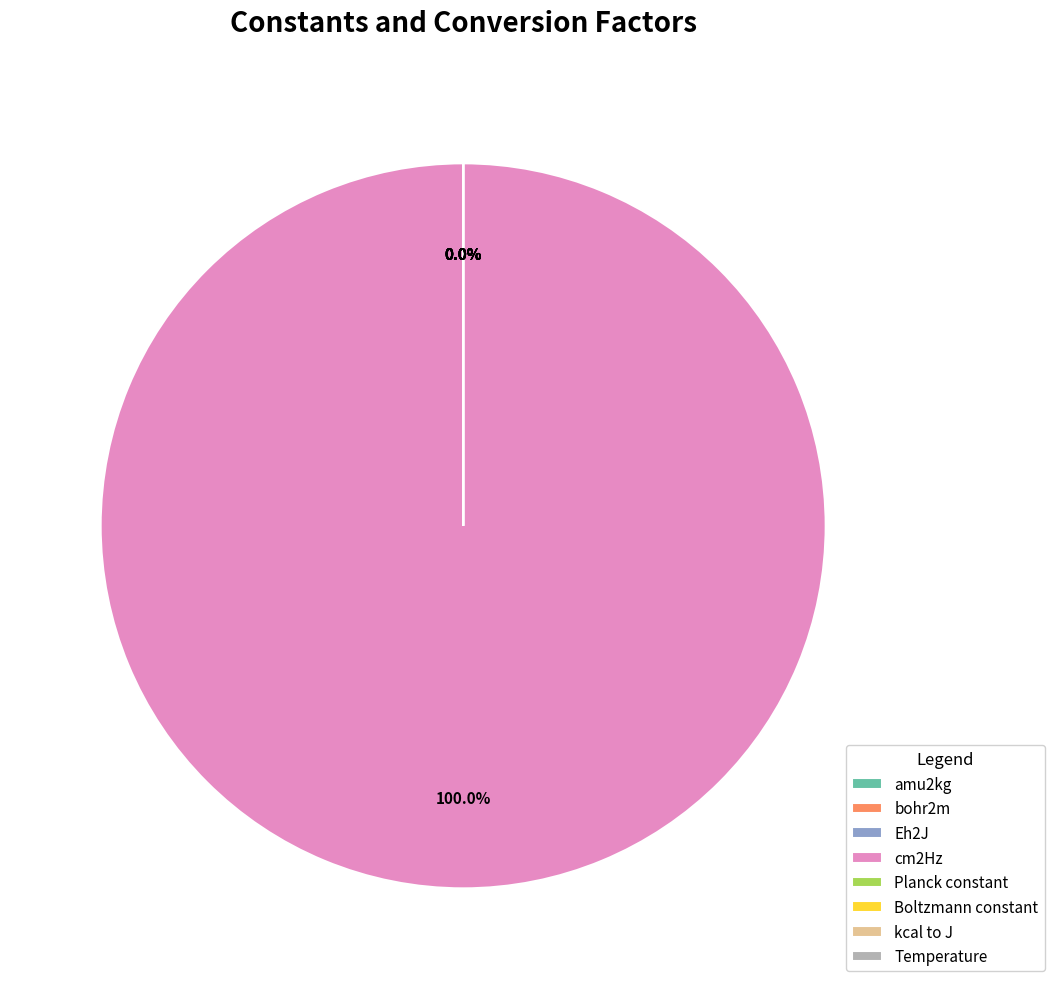

Count the number of slices in the pie.

8